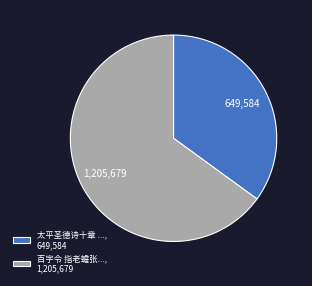

Count the number of slices in the pie.

2